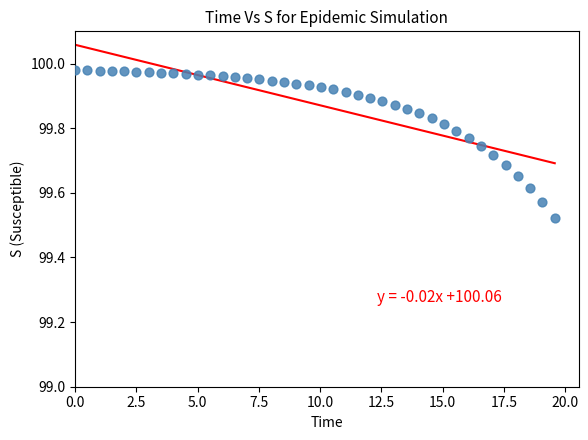

What is the range of X values (max minus min)?

19.6